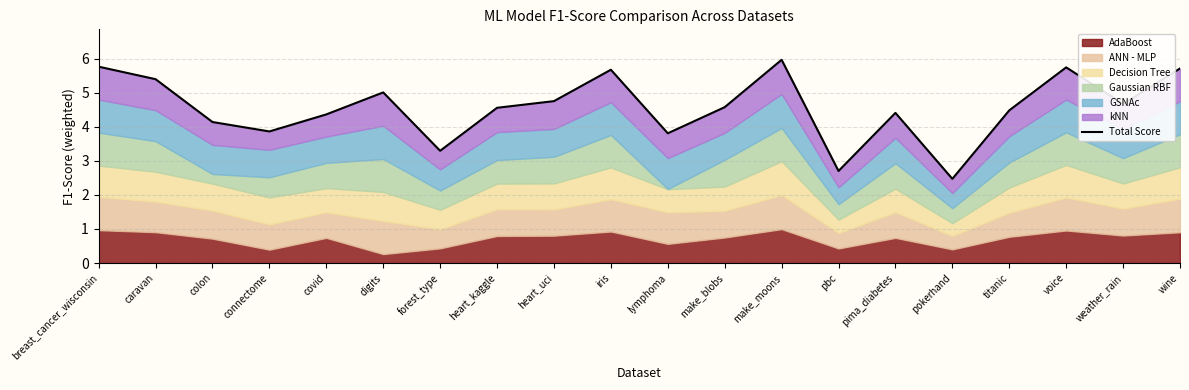

What position from the right is pokerhand?

5